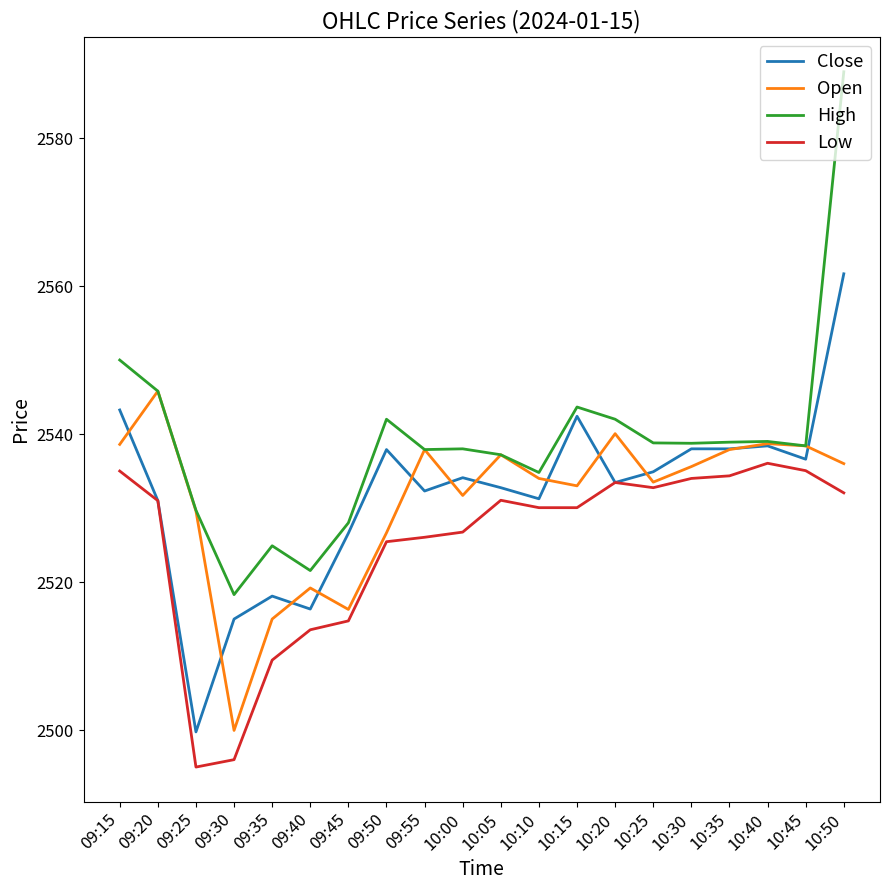

List the series in order of their peak value, lowest first.

Low, Open, Close, High